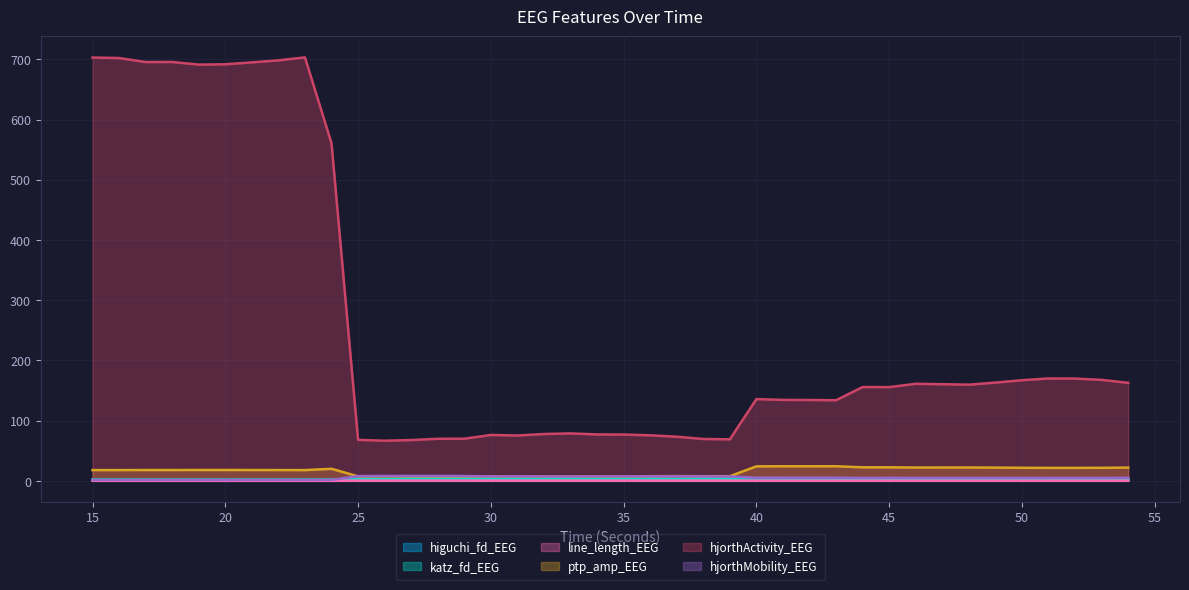

What value does the katz_fd_EEG series have at 54?

2.0